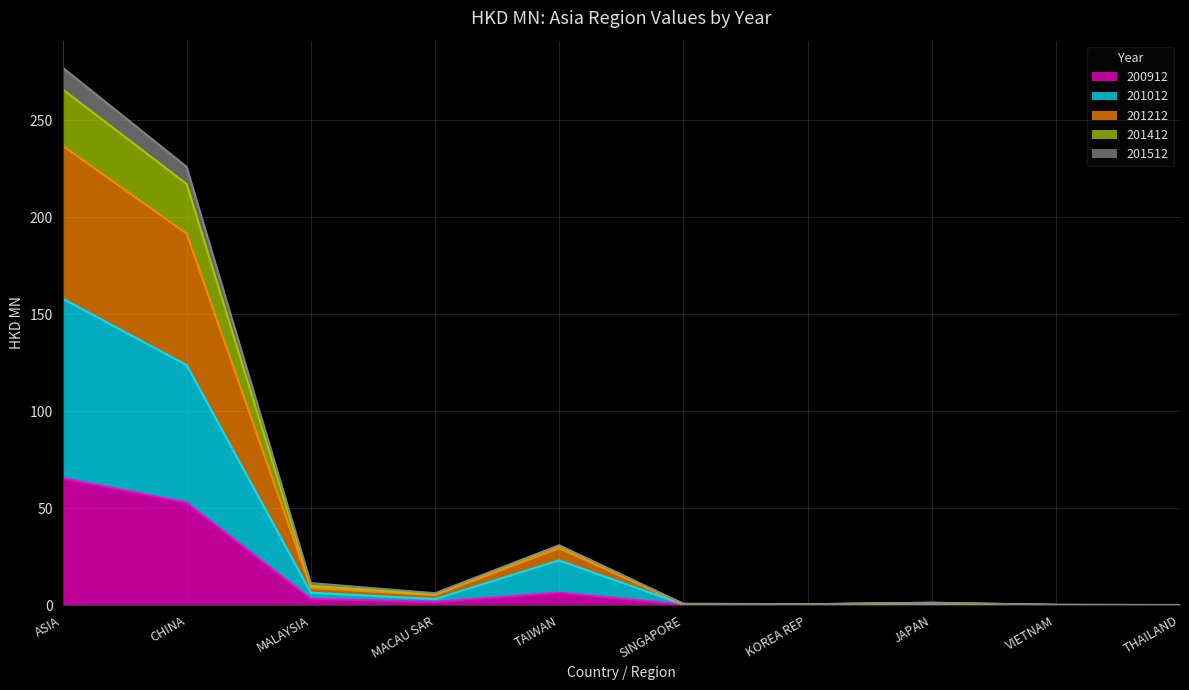

What is the total value across all series at MACAU SAR?

6.2